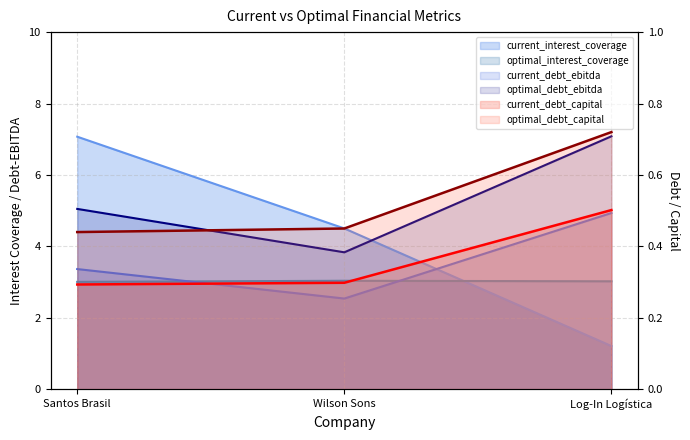

List the labels in order of optimal_debt_ebitda value, largest first.

Log-In Logística, Santos Brasil, Wilson Sons